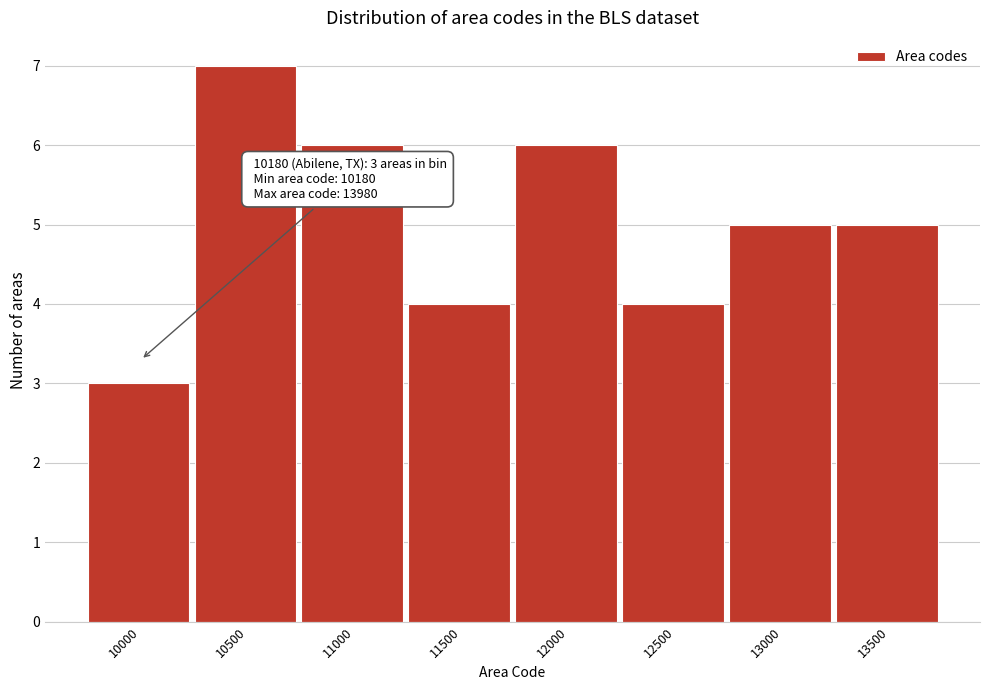

Reading right to left, list all the values displayed in this chart.

13500=5	13000=5	12500=4	12000=6	11500=4	11000=6	10500=7	10000=3